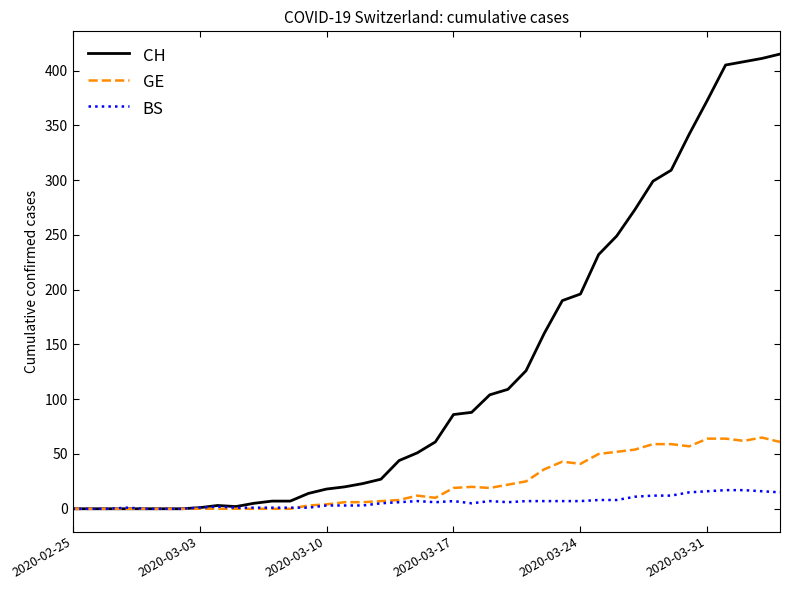

What is the maximum value for BS?

17